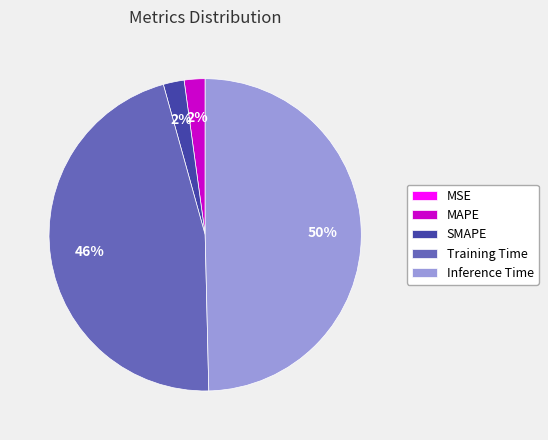

To the nearest percent, what is the difference between the largest and smallest slice percentages?

50%